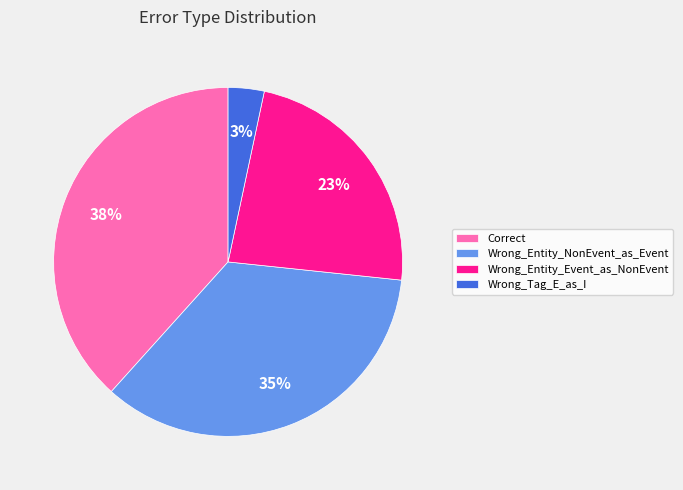

Which has a higher value, Correct or Wrong_Entity_NonEvent_as_Event?

Correct